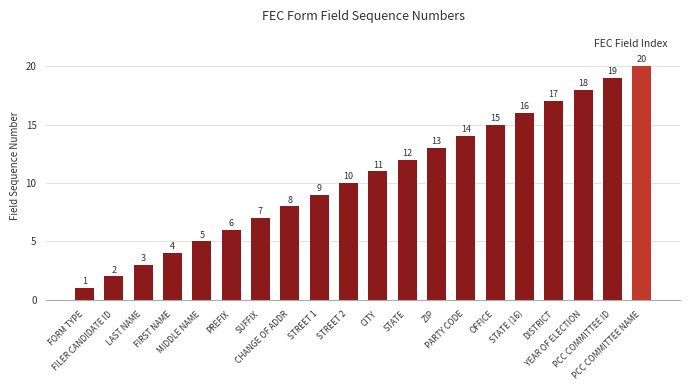

How many categories are shown in the chart?

20